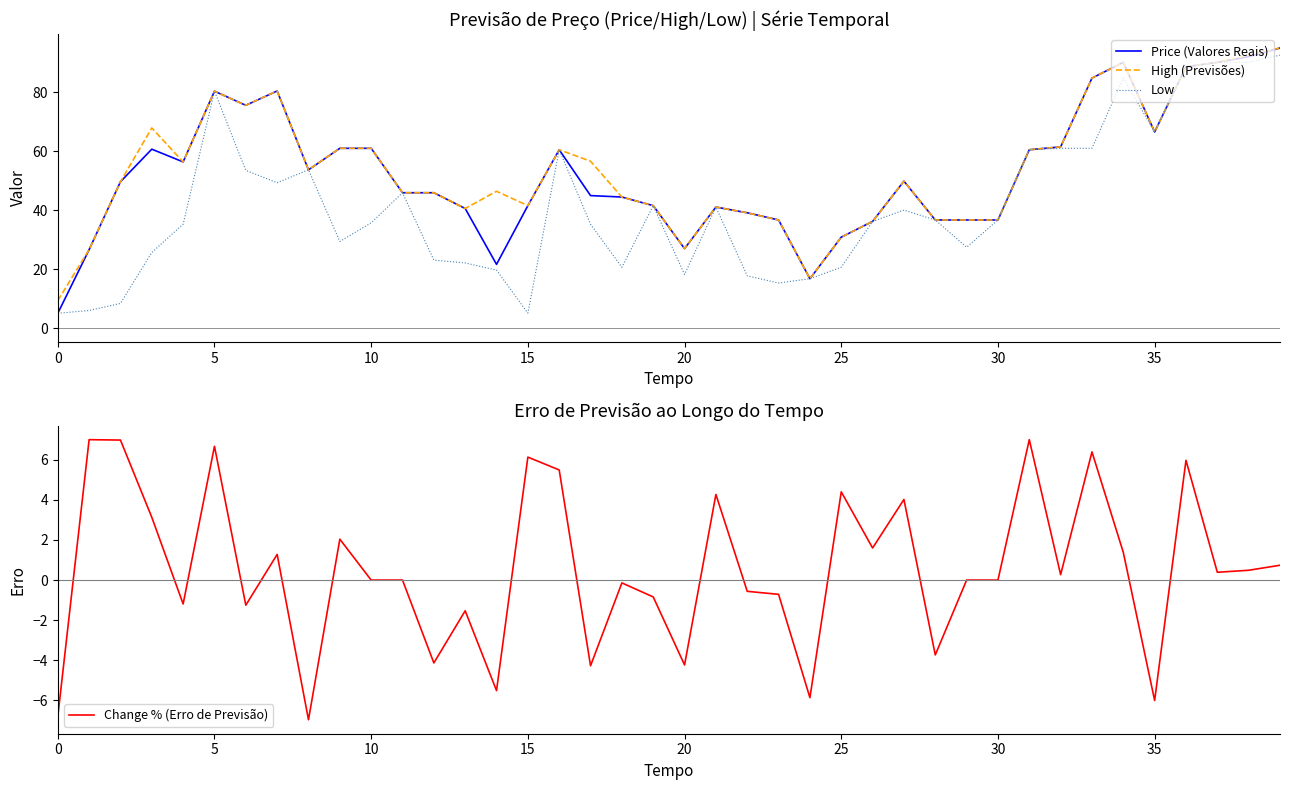

True or false: Price (Valores Reais) and High (Previsões) intersect in this chart.

False